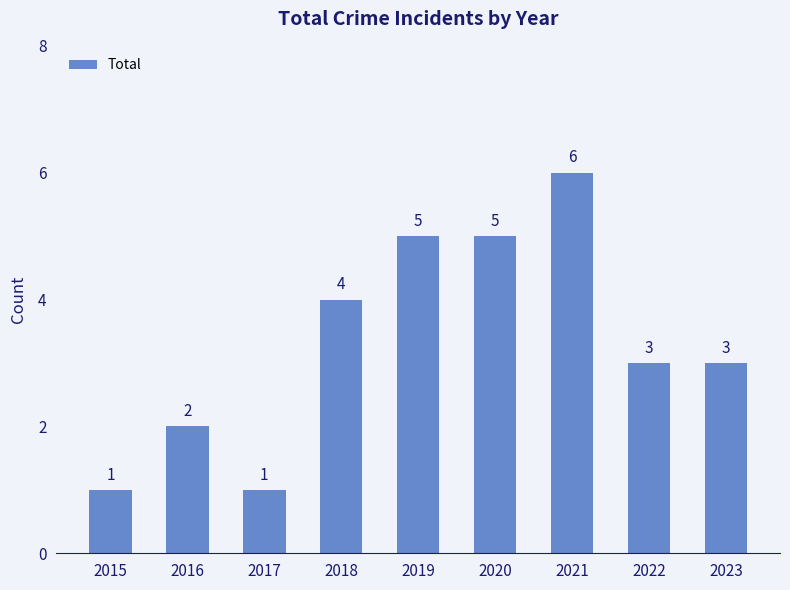

Is it true that the value at 2015 is 0?

False